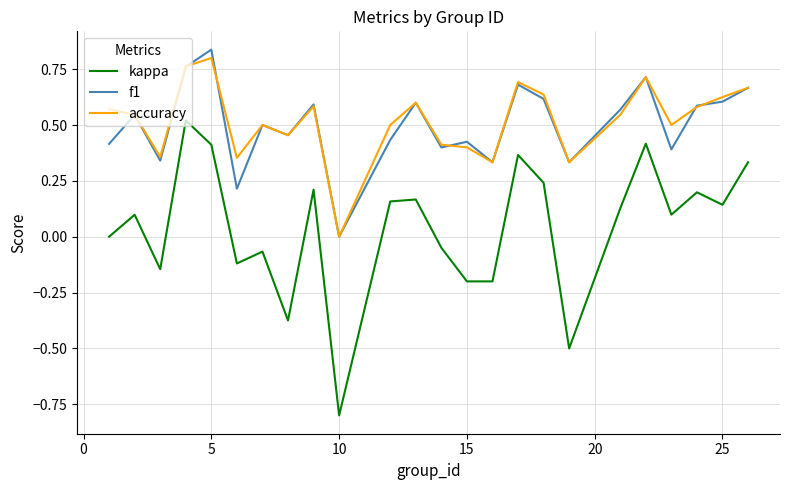

What is the smallest value displayed?

-0.8